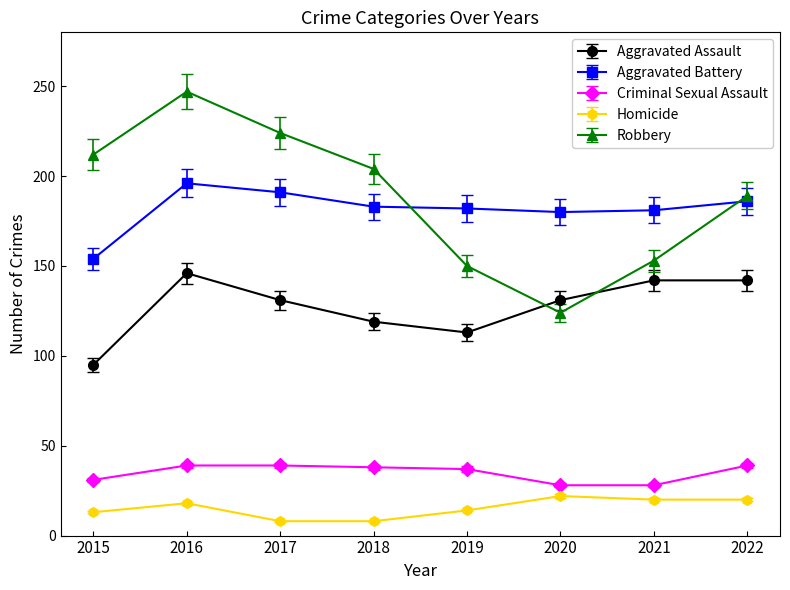

At 2017, list the series in order from largest to smallest.

Robbery, Aggravated Battery, Aggravated Assault, Criminal Sexual Assault, Homicide